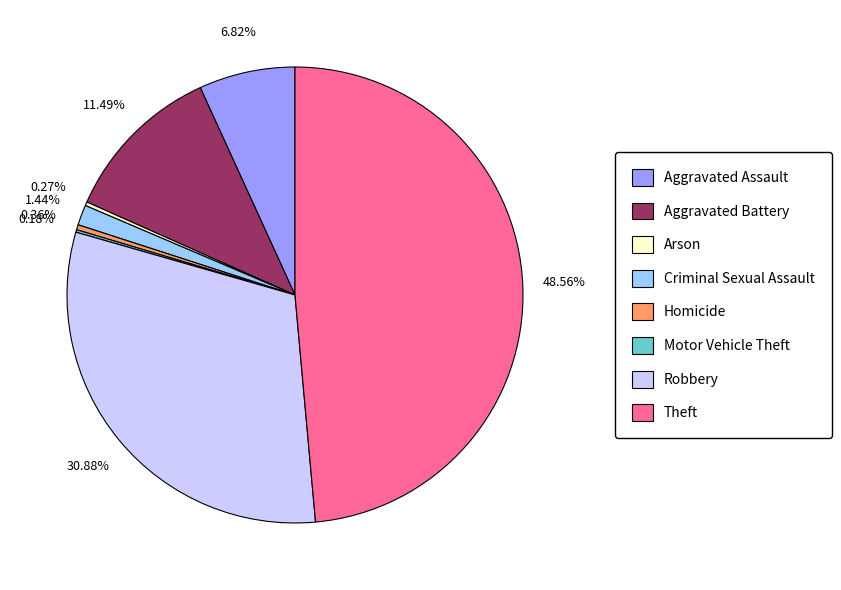

Does Aggravated Battery represent more than half of the total?

No